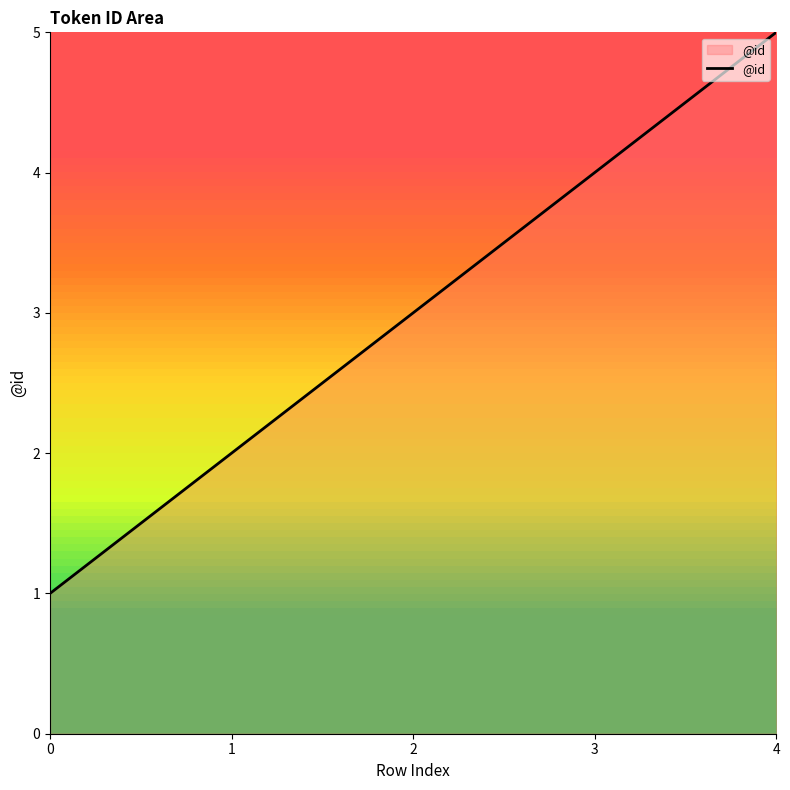

Approximately how many times larger is the value at 1 compared to 4?

0.4